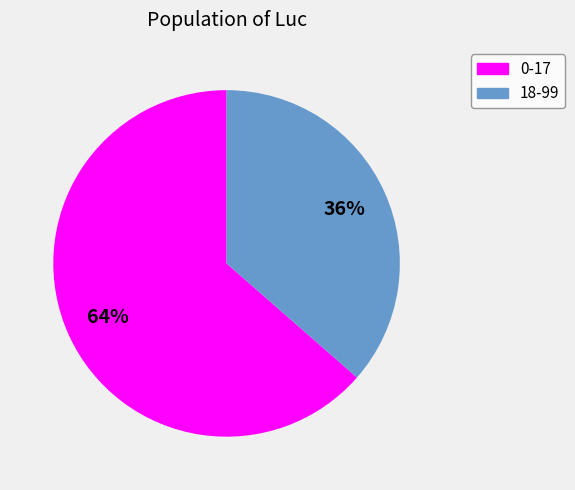

Which slice is the largest?

0-17